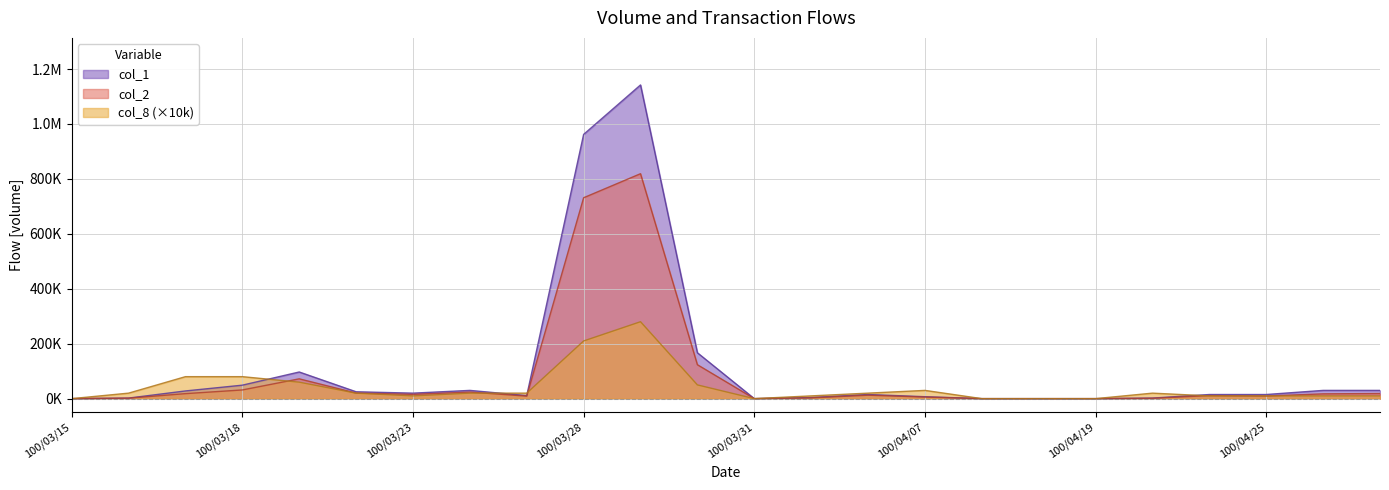

What is the sum of all col_8 values?

970000